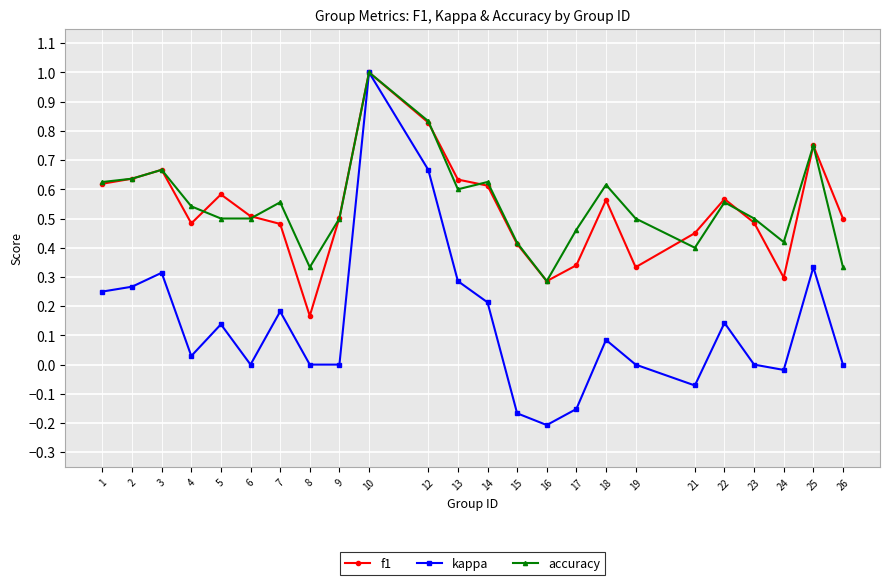

True or false: kappa has more than 1 interior local peaks.

True